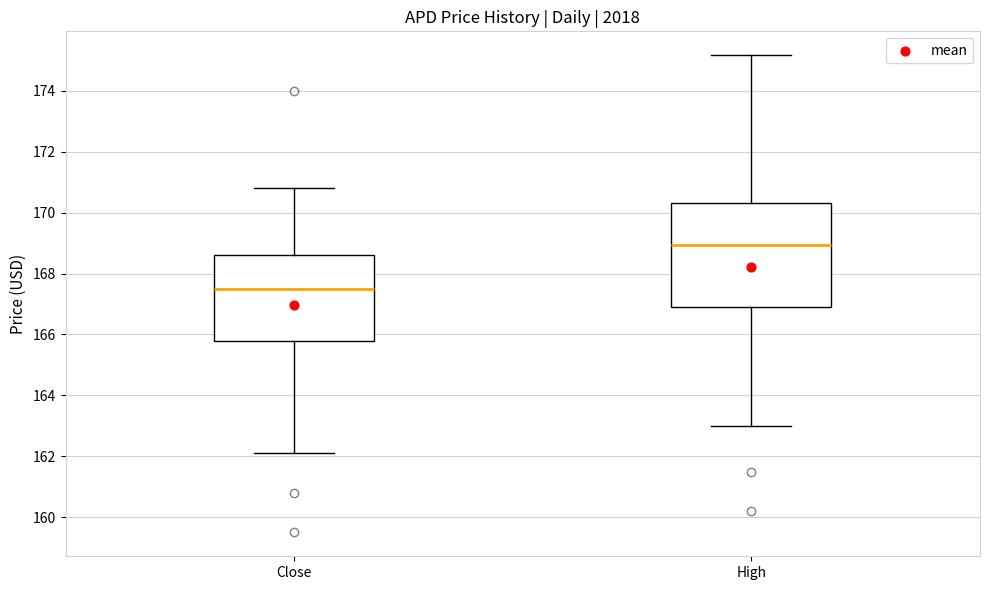

Which box is the tallest, from its lower edge to its upper edge?

High